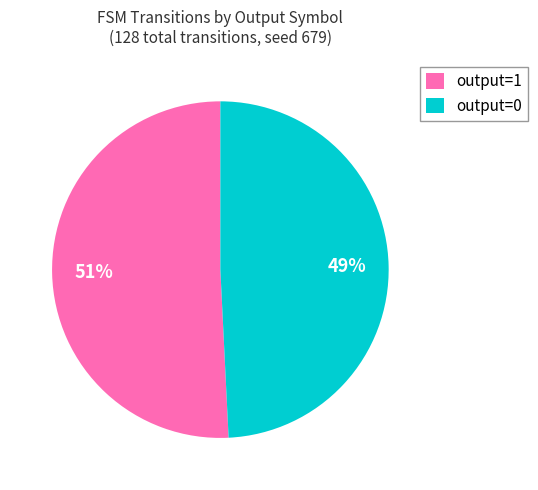

Which has a higher value, output=0 or output=1?

output=1